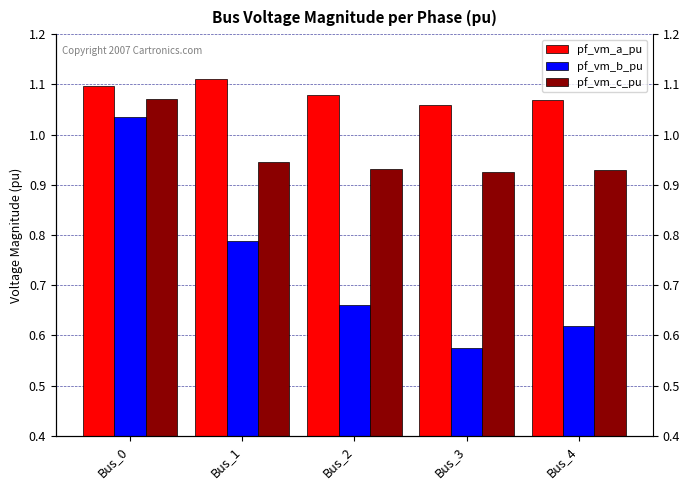

Which series has the largest range (max minus min)?

pf_vm_b_pu